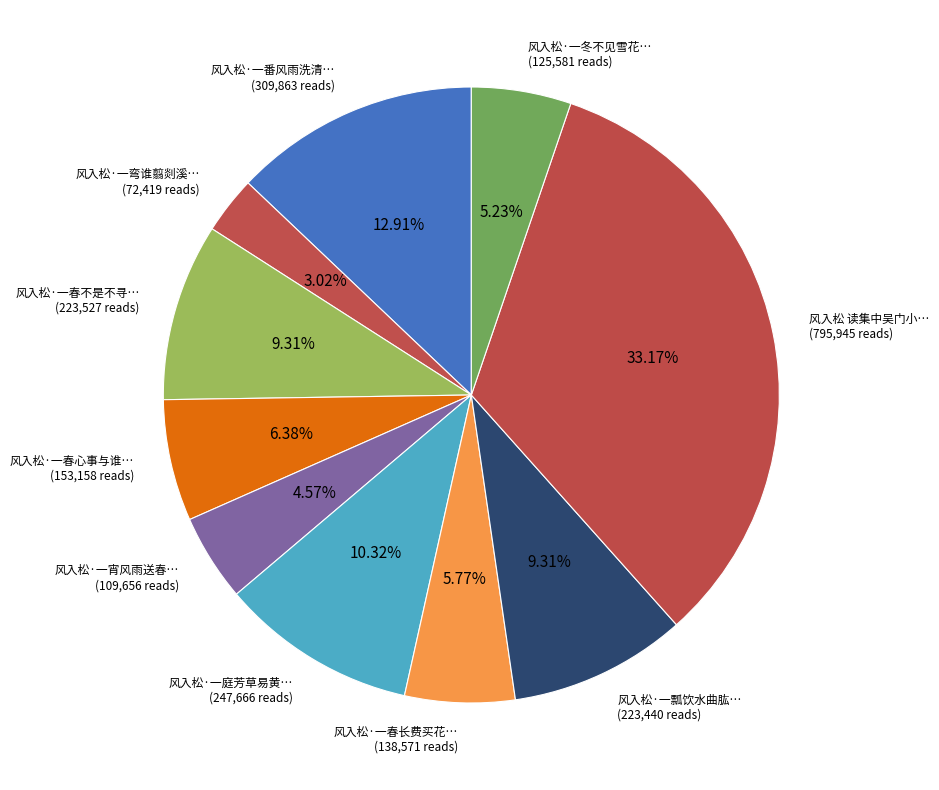

Is there a majority slice in this chart?

No